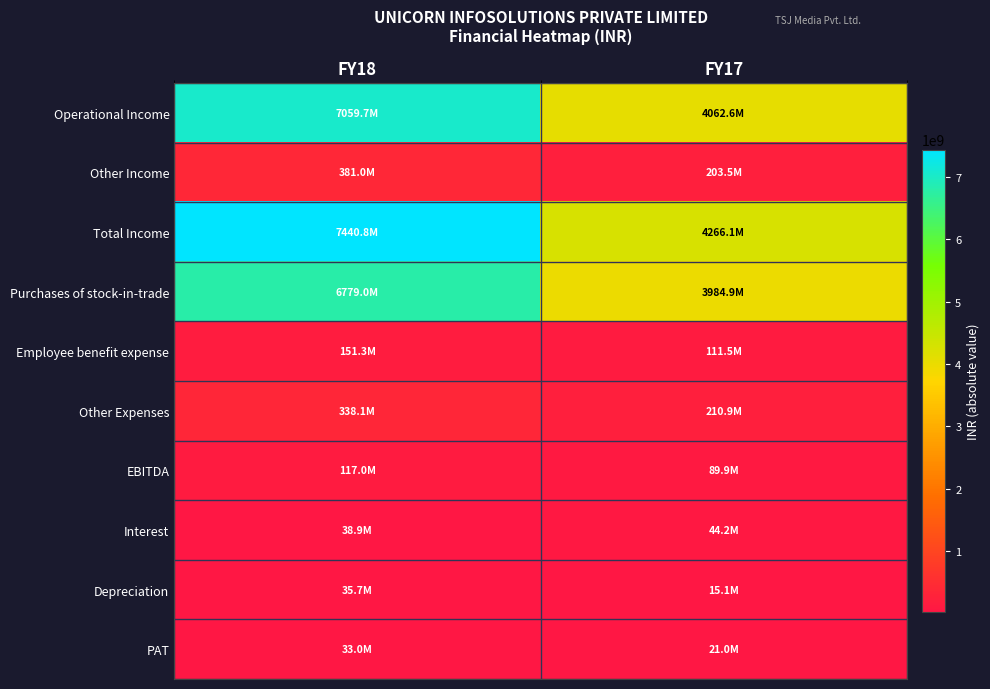

What is the smallest value displayed?

15097780